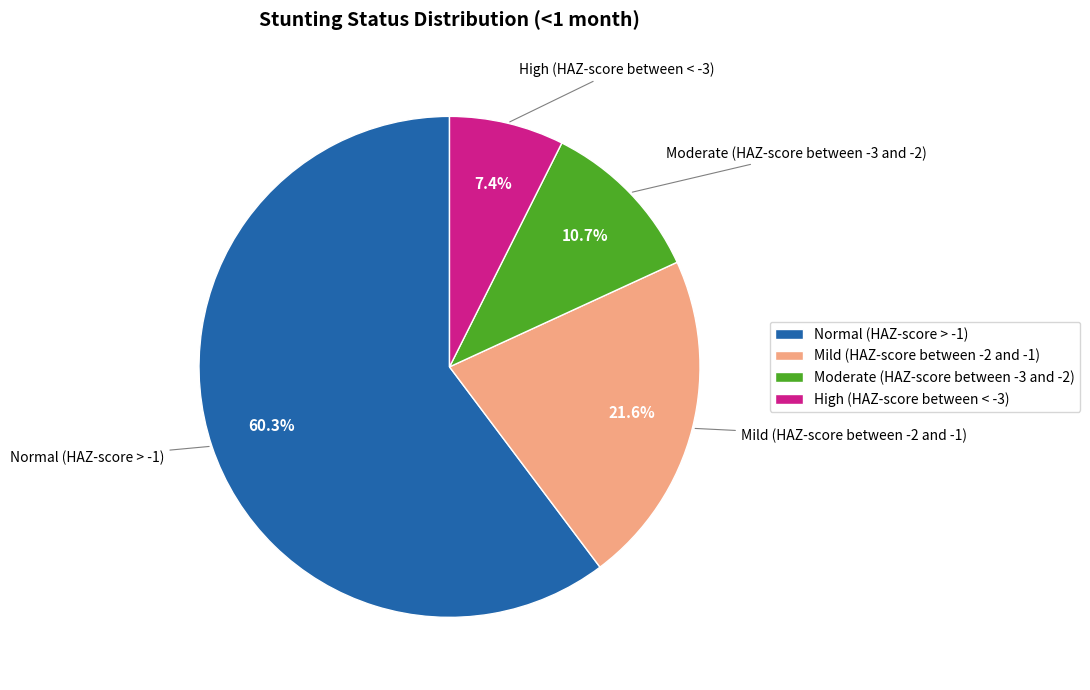

Does Moderate (HAZ-score between -3 and -2) represent more than half of the total?

No